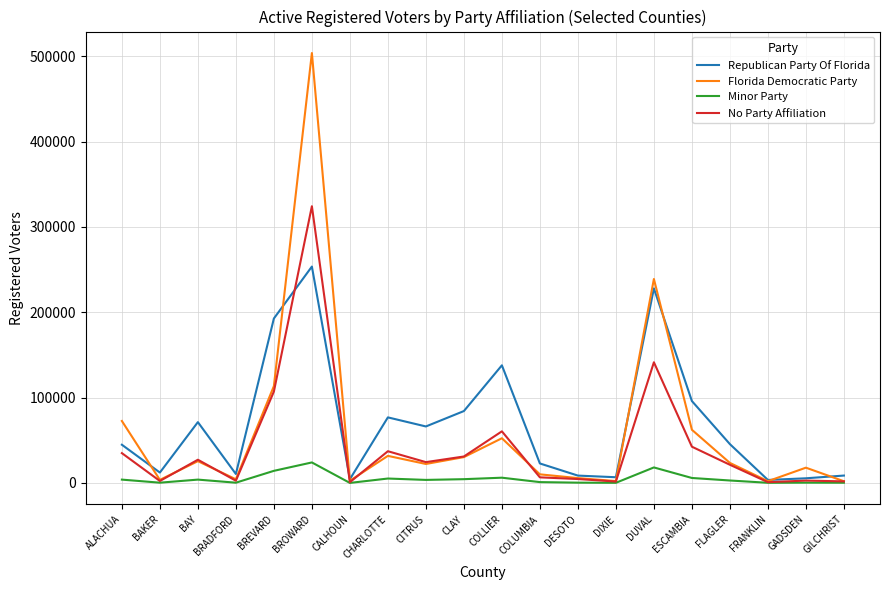

What is the total value across all series at GILCHRIST?

12914